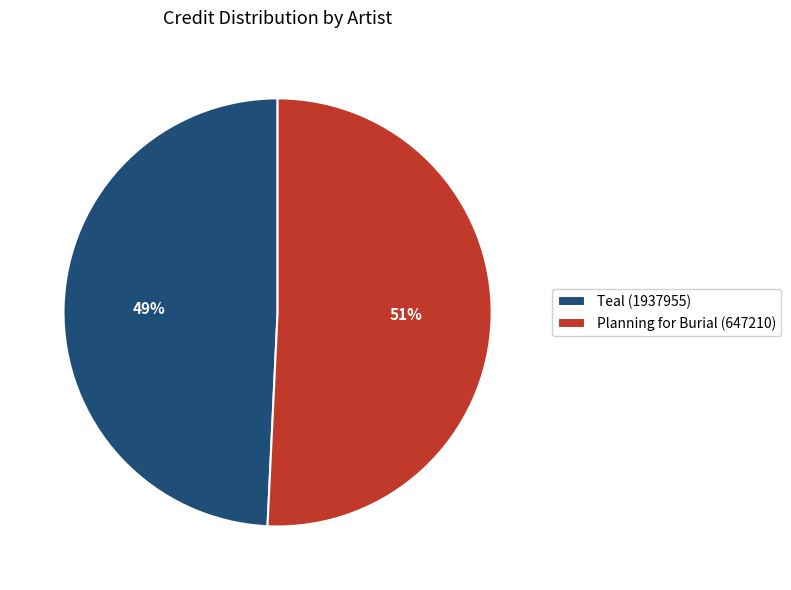

Combined, do Teal (1937955) and Planning for Burial (647210) account for over 50%?

Yes